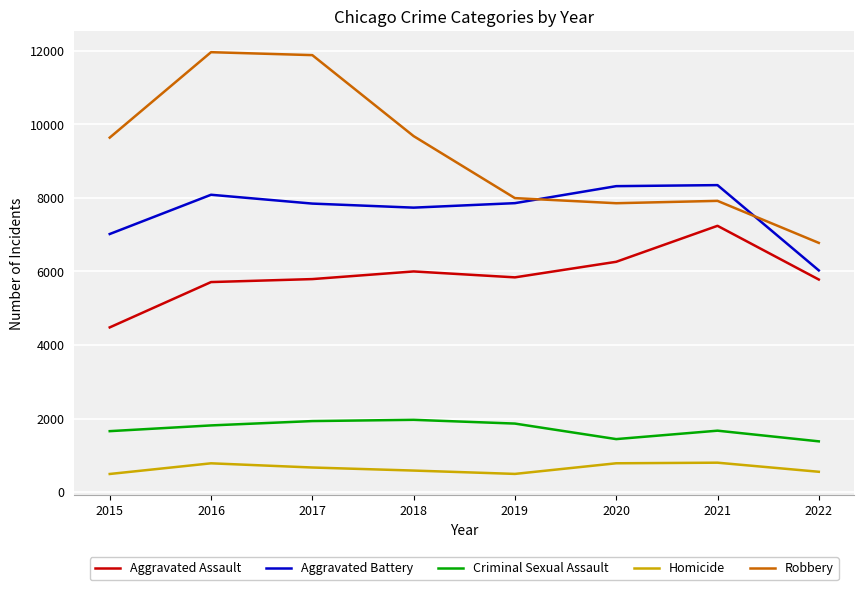

Which series changed the most between 2020 and 2022?

Aggravated Battery